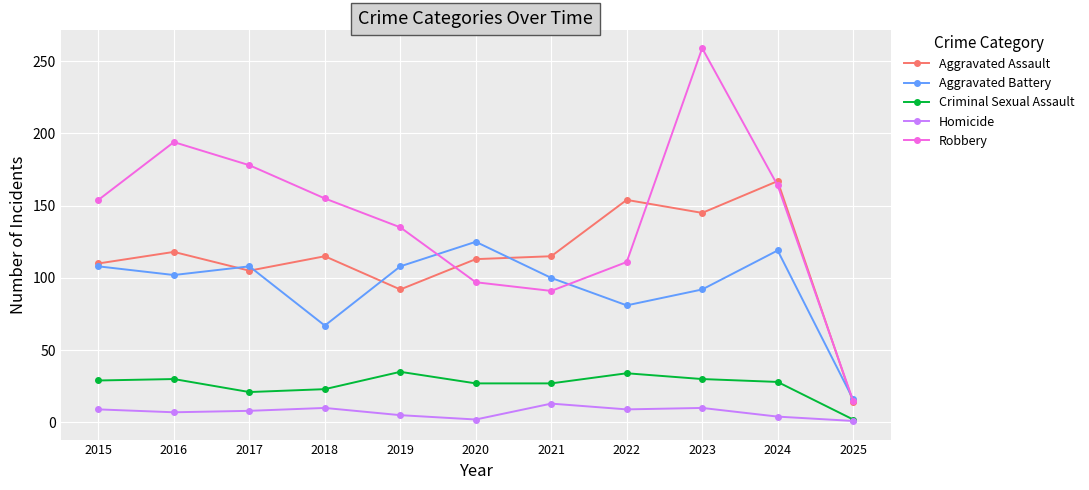

Does the chart display data point markers on the line(s)?

Yes